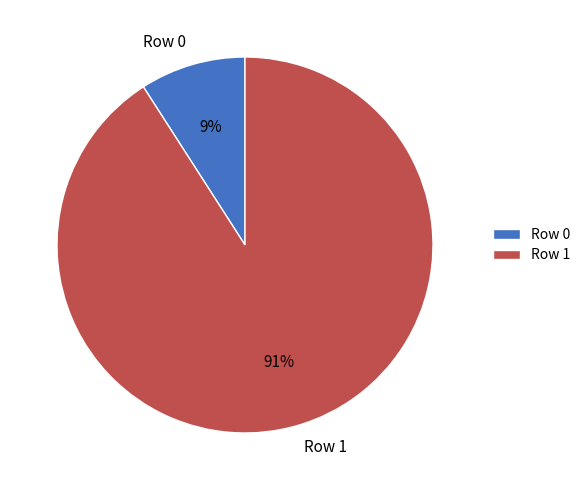

Which slice is the largest?

Row 1